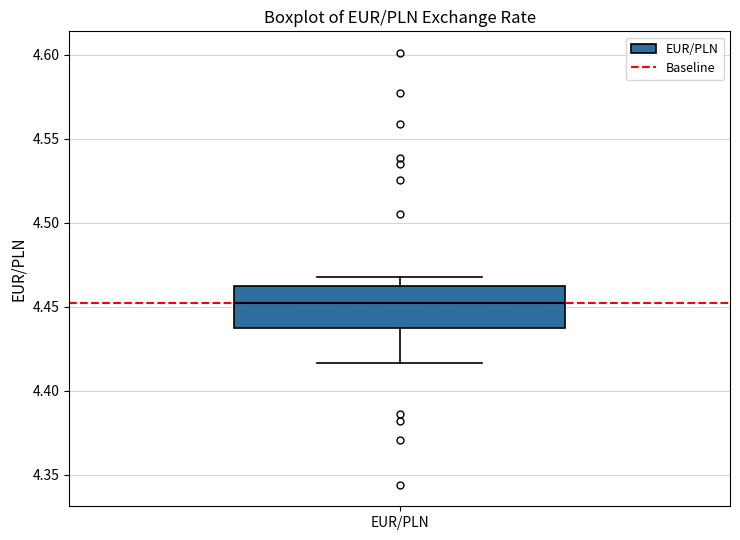

Transcribe this box plot: give where the median line is, the range the box spans, and where the two whiskers end, as read against the y-axis. The values are not printed on the chart, so give them approximately, as read against the axis.

median 4.450, box 4.435 to 4.460, whiskers 4.415 to 4.470